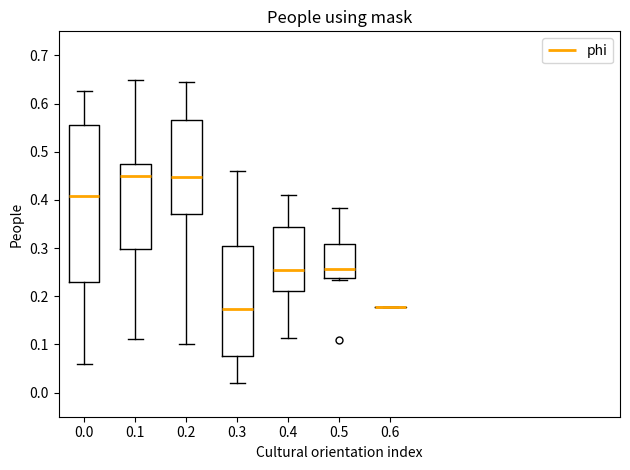

Reading left to right, read every box against the y-axis: the position of its median line, the range the box covers, and the ends of its whiskers. The values are not printed on the chart, so give them approximately, as read against the axis.

0.0: median 0.41, box 0.23 to 0.56, whiskers 0.06 to 0.63
0.1: median 0.45, box 0.30 to 0.47, whiskers 0.11 to 0.65
0.2: median 0.45, box 0.37 to 0.57, whiskers 0.10 to 0.64
0.3: median 0.17, box 0.08 to 0.30, whiskers 0.02 to 0.46
0.4: median 0.26, box 0.21 to 0.34, whiskers 0.11 to 0.41
0.5: median 0.26, box 0.24 to 0.31, whiskers 0.23 to 0.38
0.6: box collapsed to a line at 0.18, whiskers 0.18 to 0.18